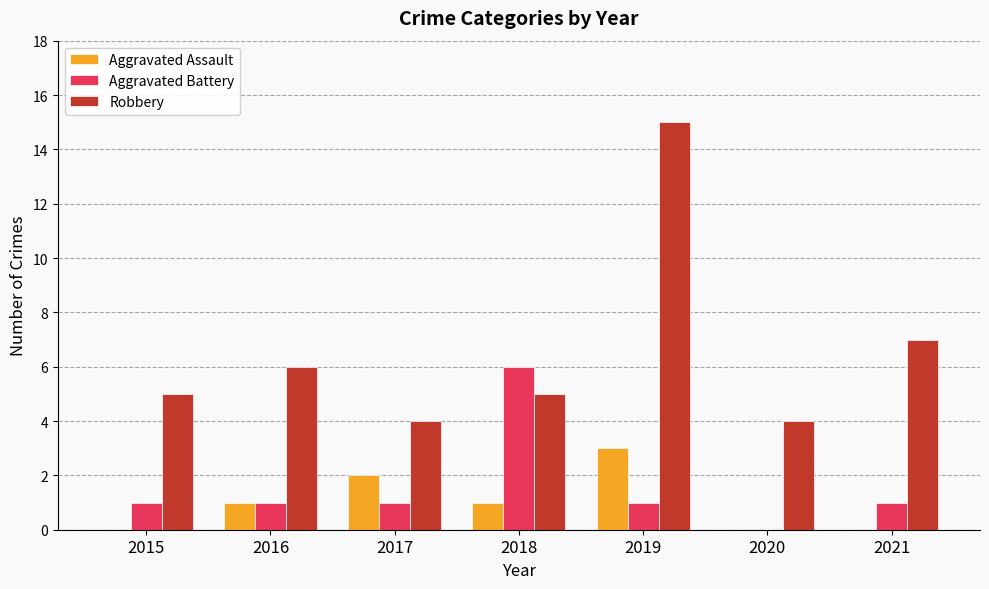

What is the sum of the Aggravated Assault values at 2020 and 2016?

1